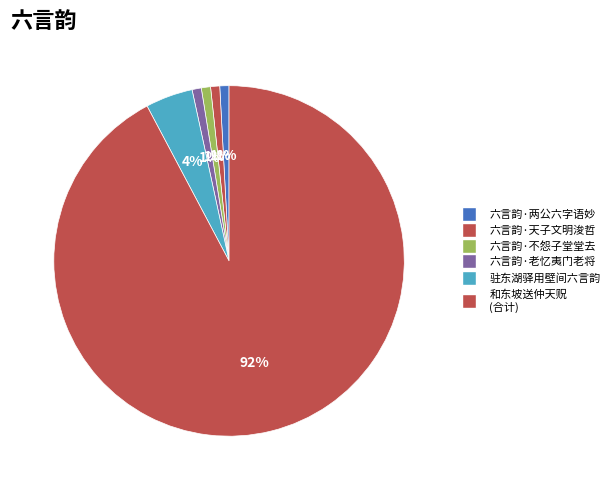

Which slice is the largest?

和东坡送仲天贶 (合计)